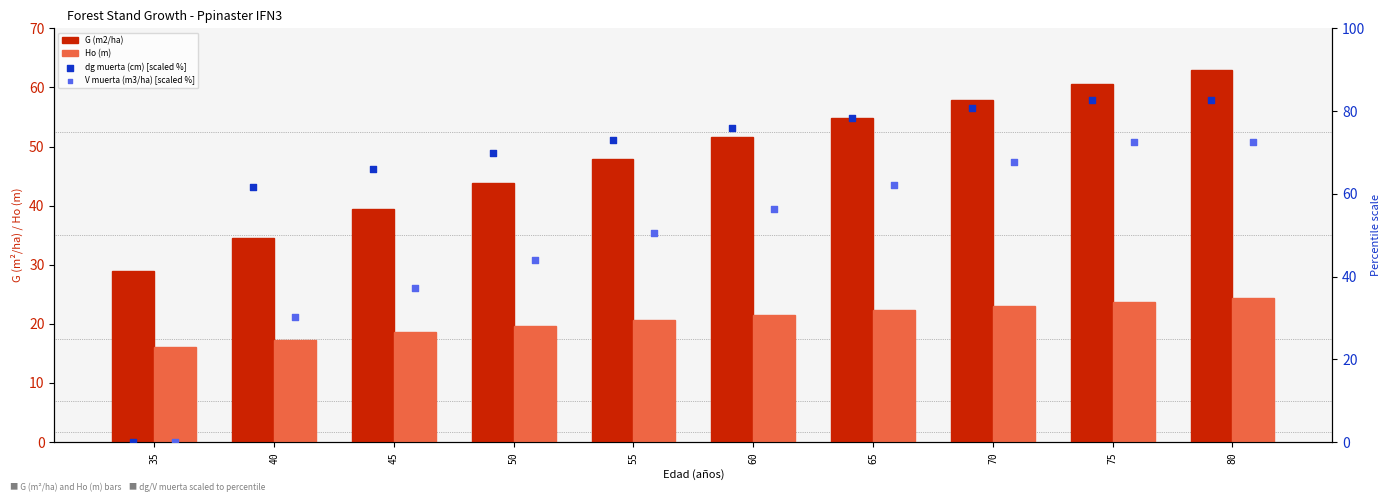

What is the total value across all series at 75?

239.6